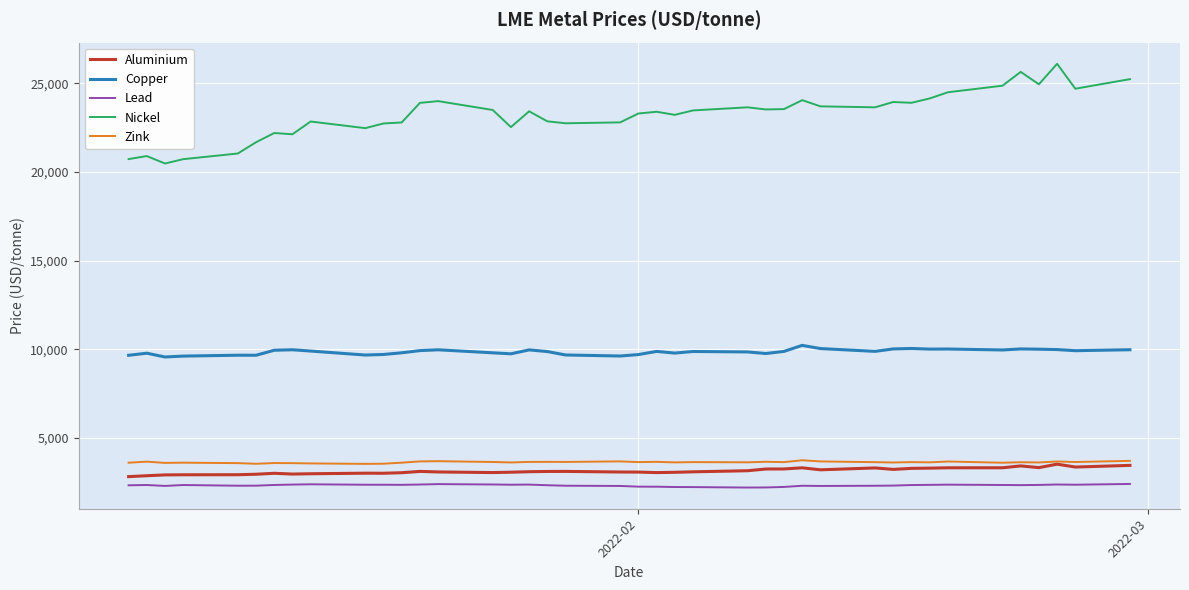

Which series has the widest spread of values?

Nickel